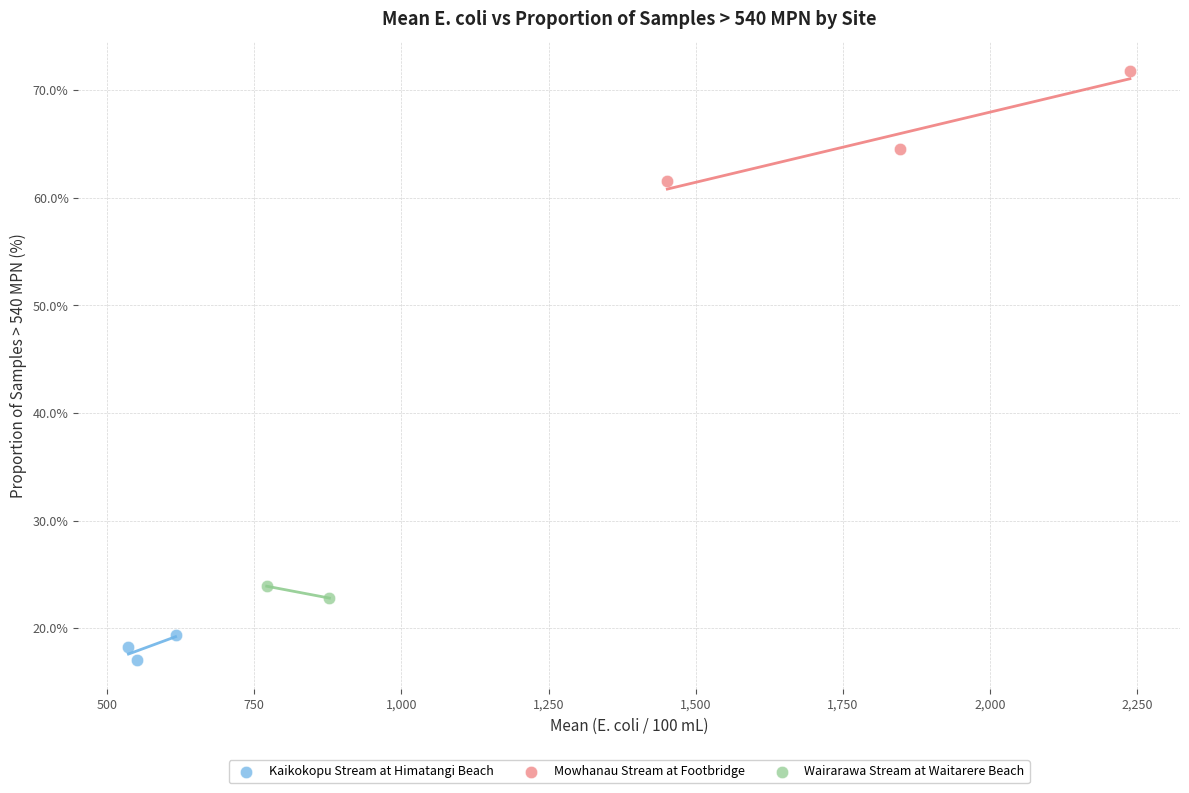

What are all the series names shown in the legend?

Kaikokopu Stream at Himatangi Beach, Mowhanau Stream at Footbridge, Wairarawa Stream at Waitarere Beach